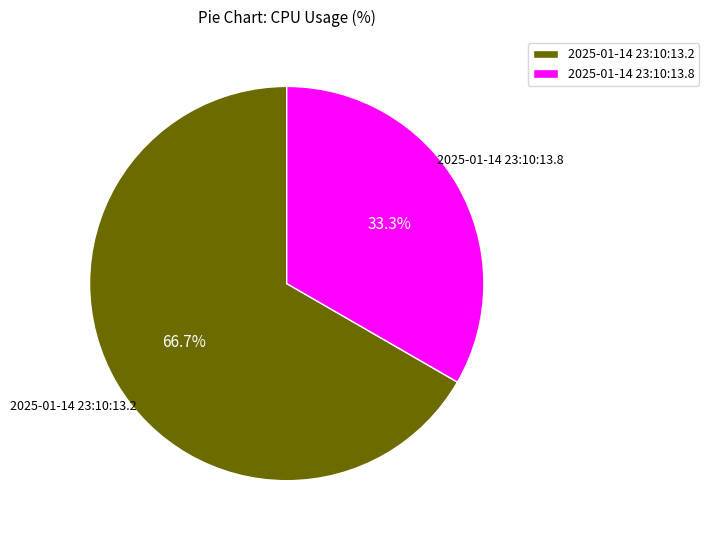

To the nearest percent, what is the average slice percentage?

50%